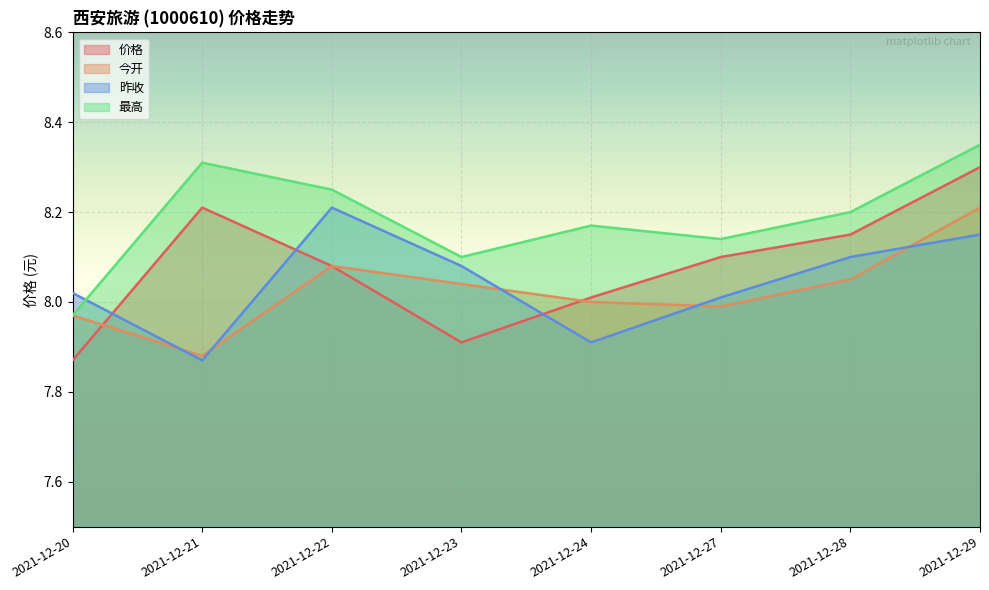

Reading right to left, what are all the values shown in this chart?

价格: 8.3	8.2	8.1	8.0	7.9	8.1	8.2	7.9
今开: 8.2	8.1	8.0	8.0	8.0	8.1	7.9	8.0
昨收: 8.2	8.1	8.0	7.9	8.1	8.2	7.9	8.0
最高: 8.3	8.2	8.1	8.2	8.1	8.2	8.3	8.0